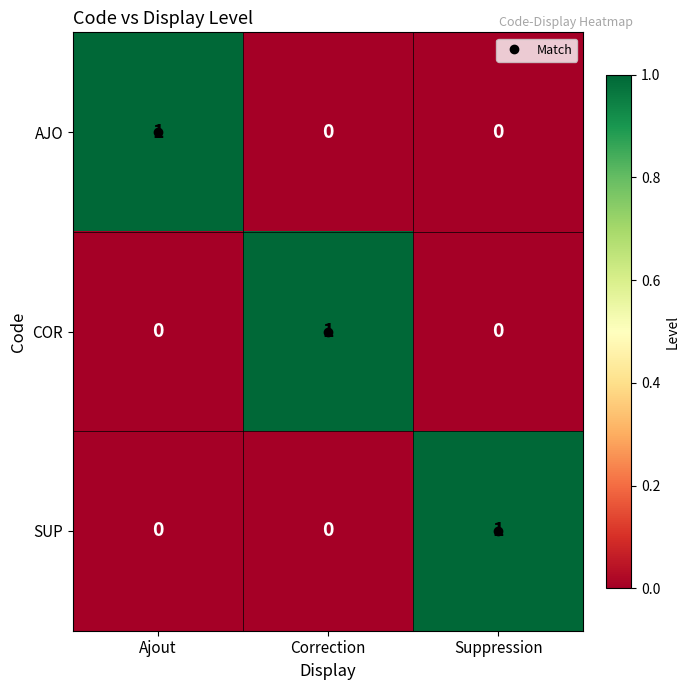

At how many categories does at least one series exceed 0?

3